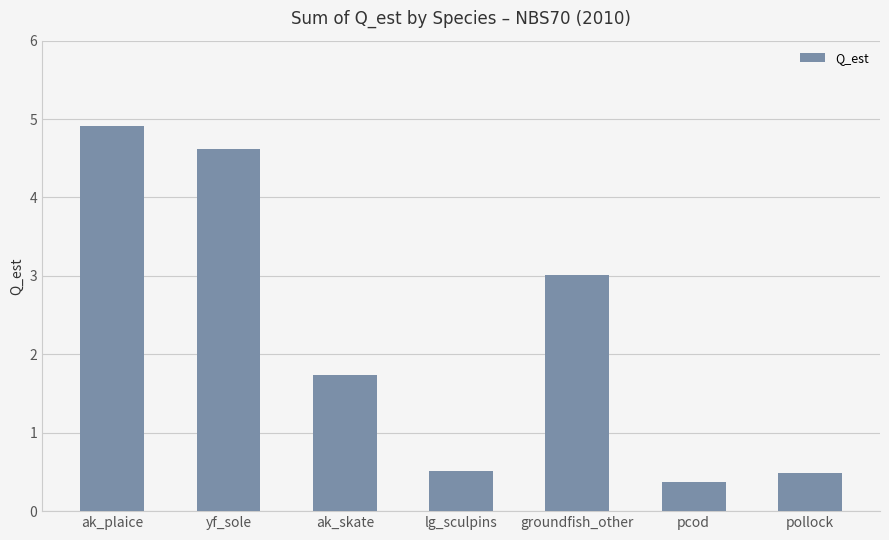

How many bars are there in total?

7